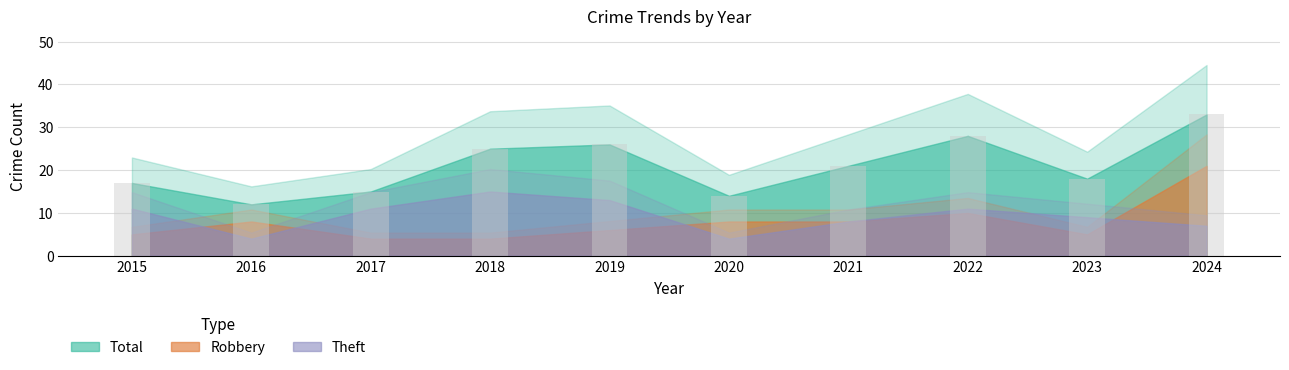

Where is the data nearest to the value 22?

2021